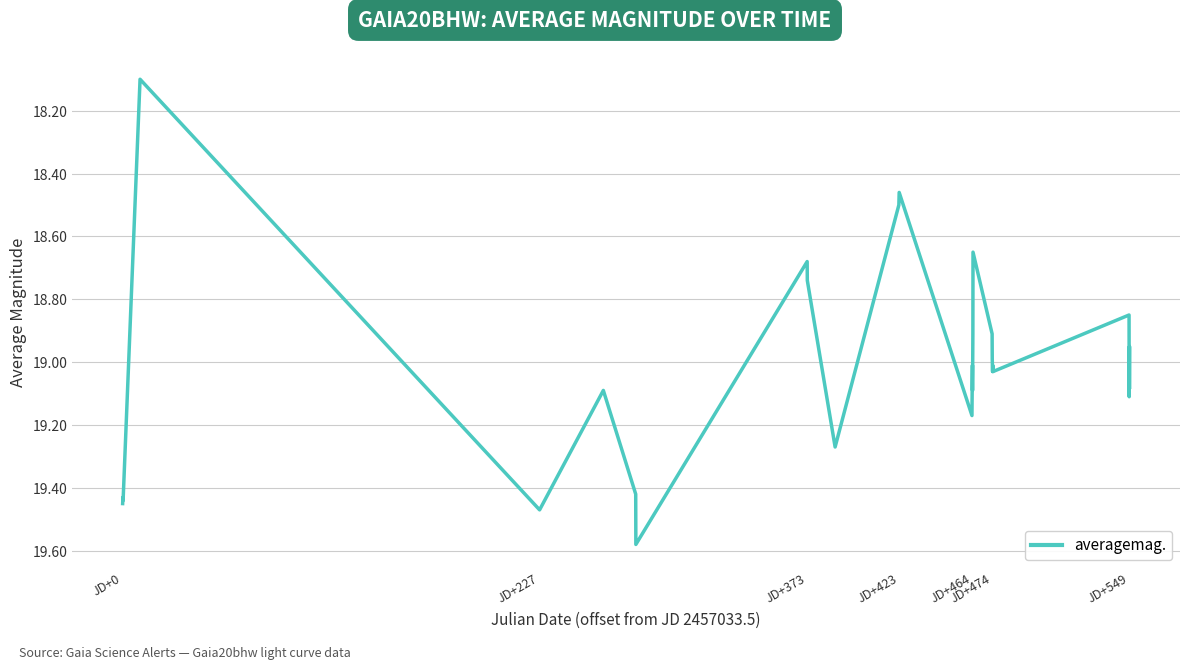

What is the minimum value shown in the chart?

18.1